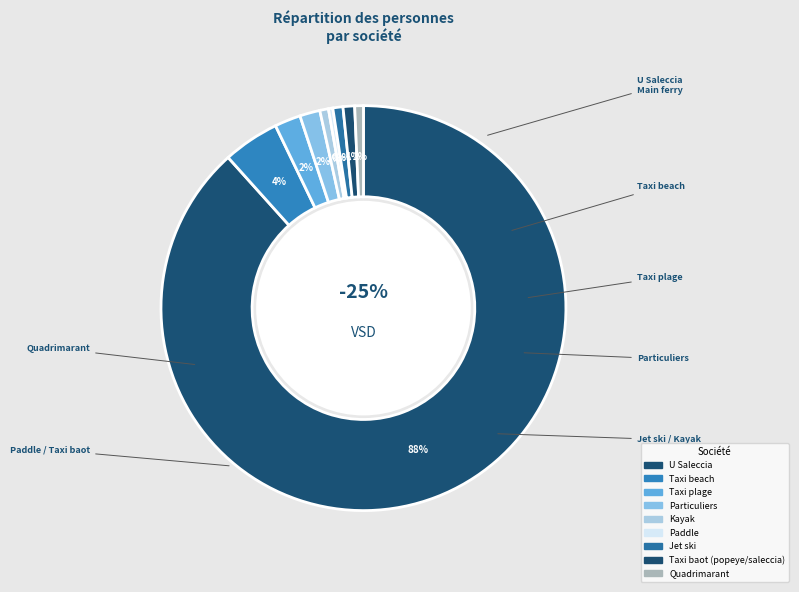

What is the largest slice in the pie chart?

U Saleccia